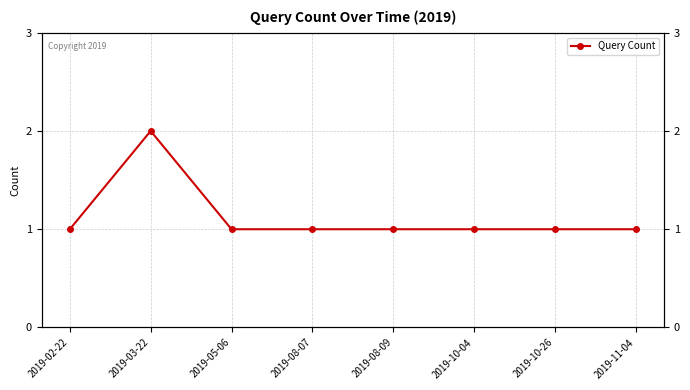

How many data points does each series have?

8